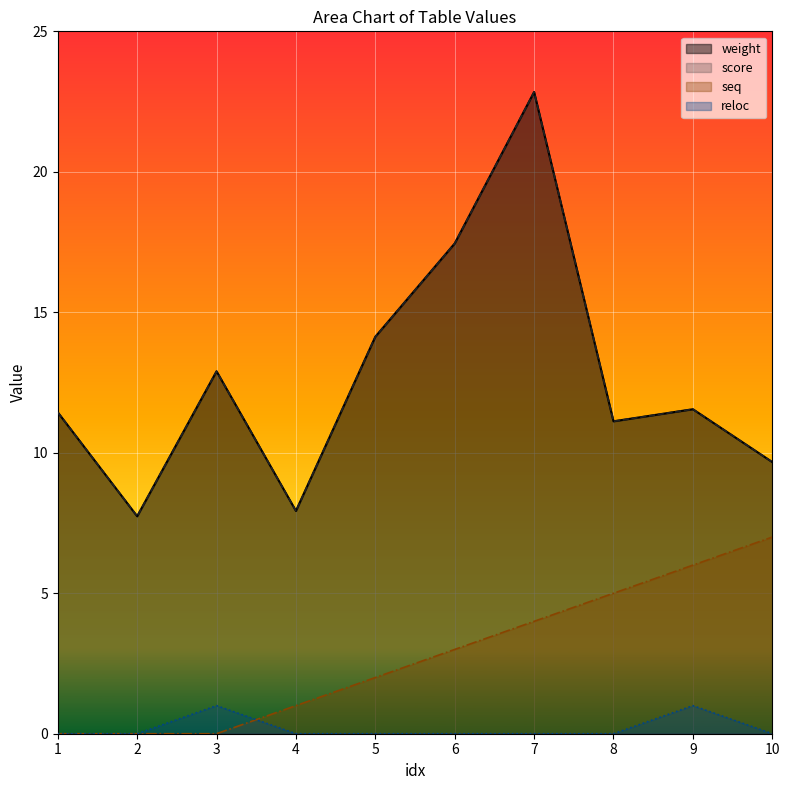

True or false: seq and reloc intersect in this chart.

True